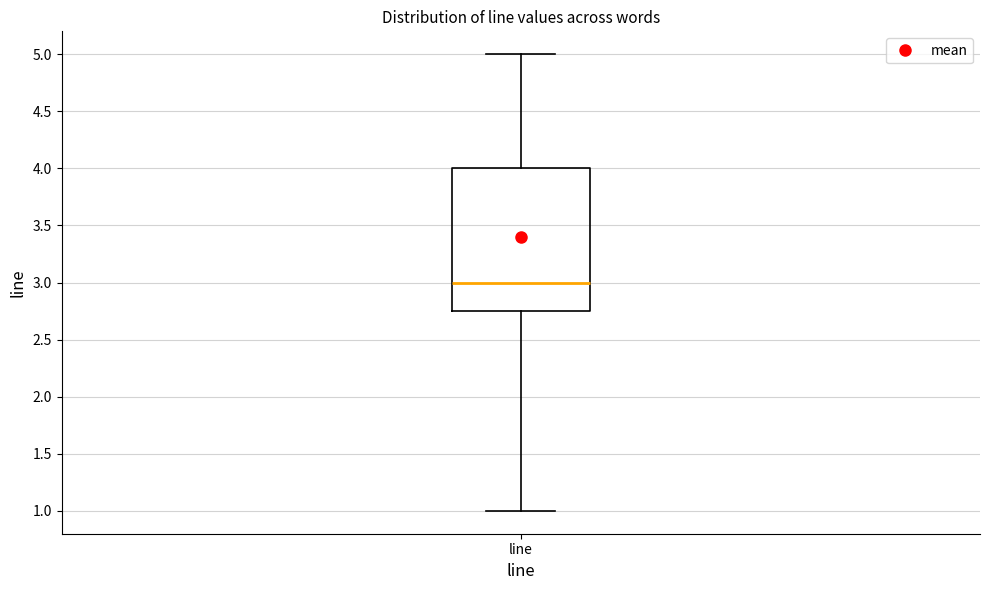

Where is the lower edge of the box for line on the y-axis? The values are not printed on the chart, so give them approximately, as read against the axis.

2.75